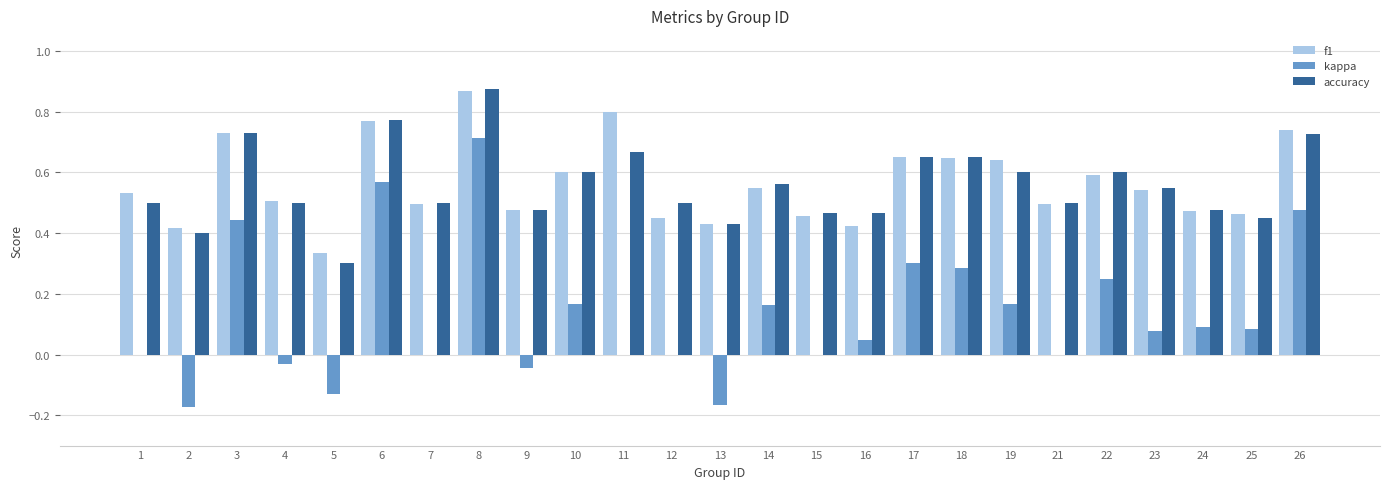

Is the value of f1 at 24 greater than the value of kappa at 15?

Yes